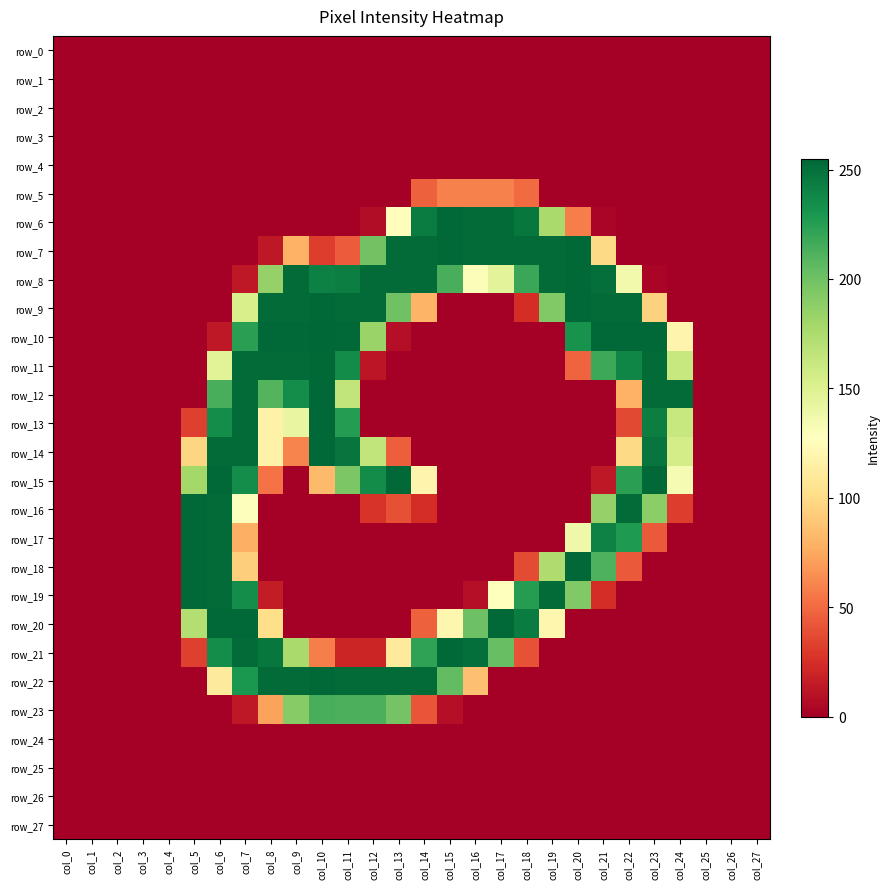

Where is row_15 nearest to the value 127?

col_24